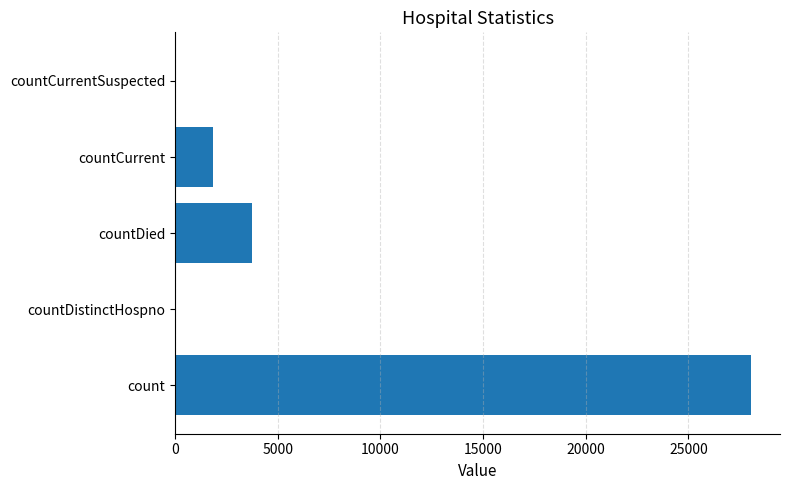

Count the number of categories in the chart.

5